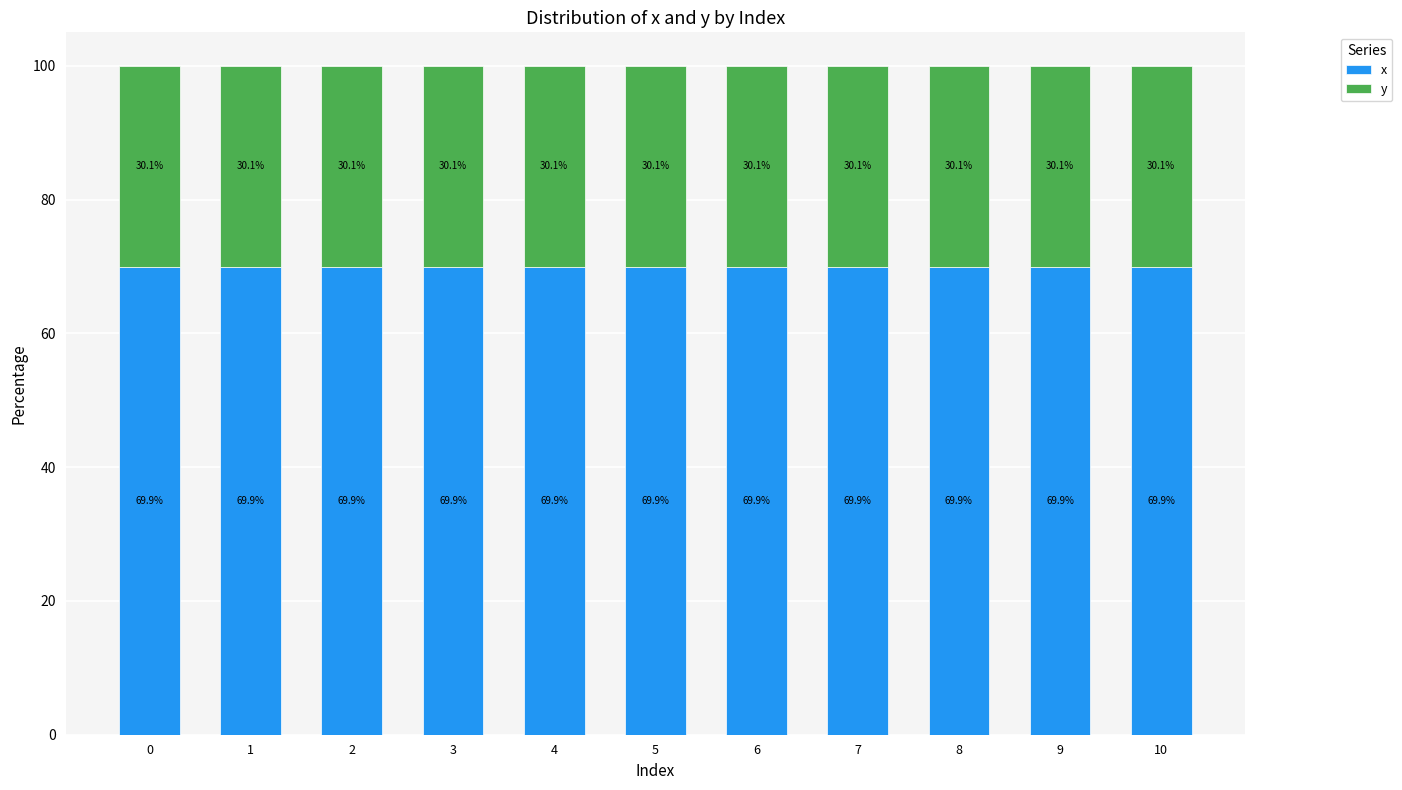

The x series shows 104.2 at 5. True or false?

False